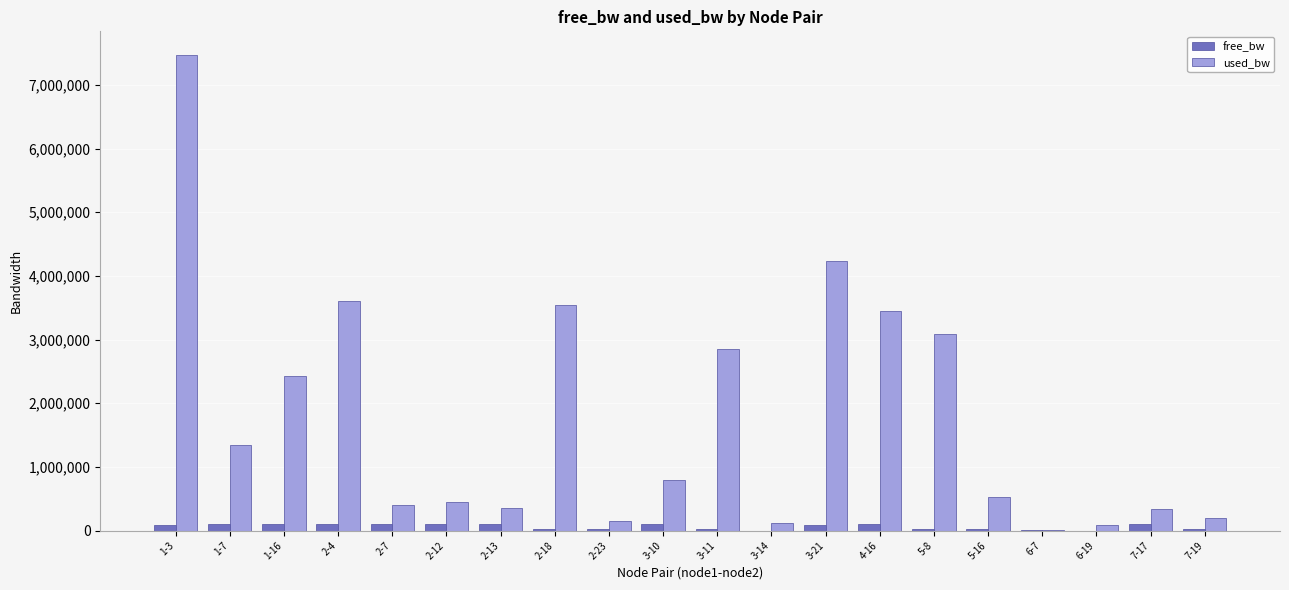

At which category is the sum across all series the highest?

1-3